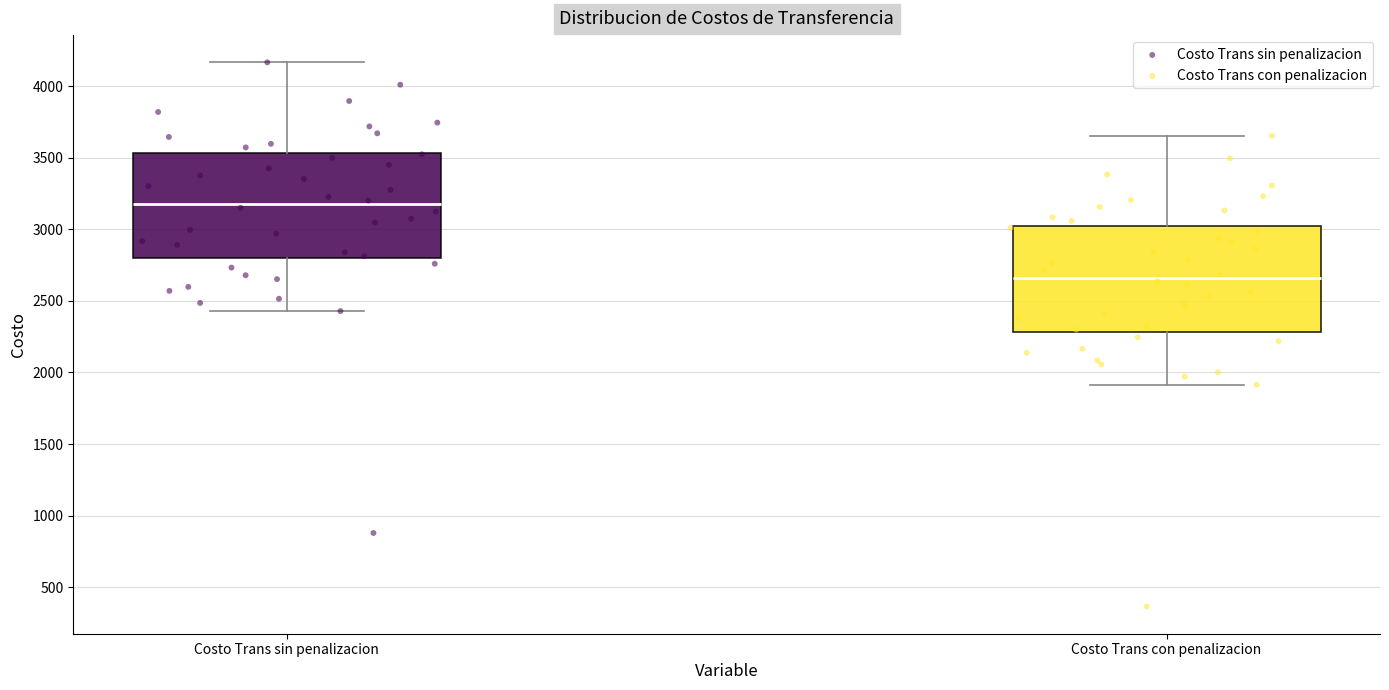

Which box's median line is the highest?

Costo Trans sin penalizacion